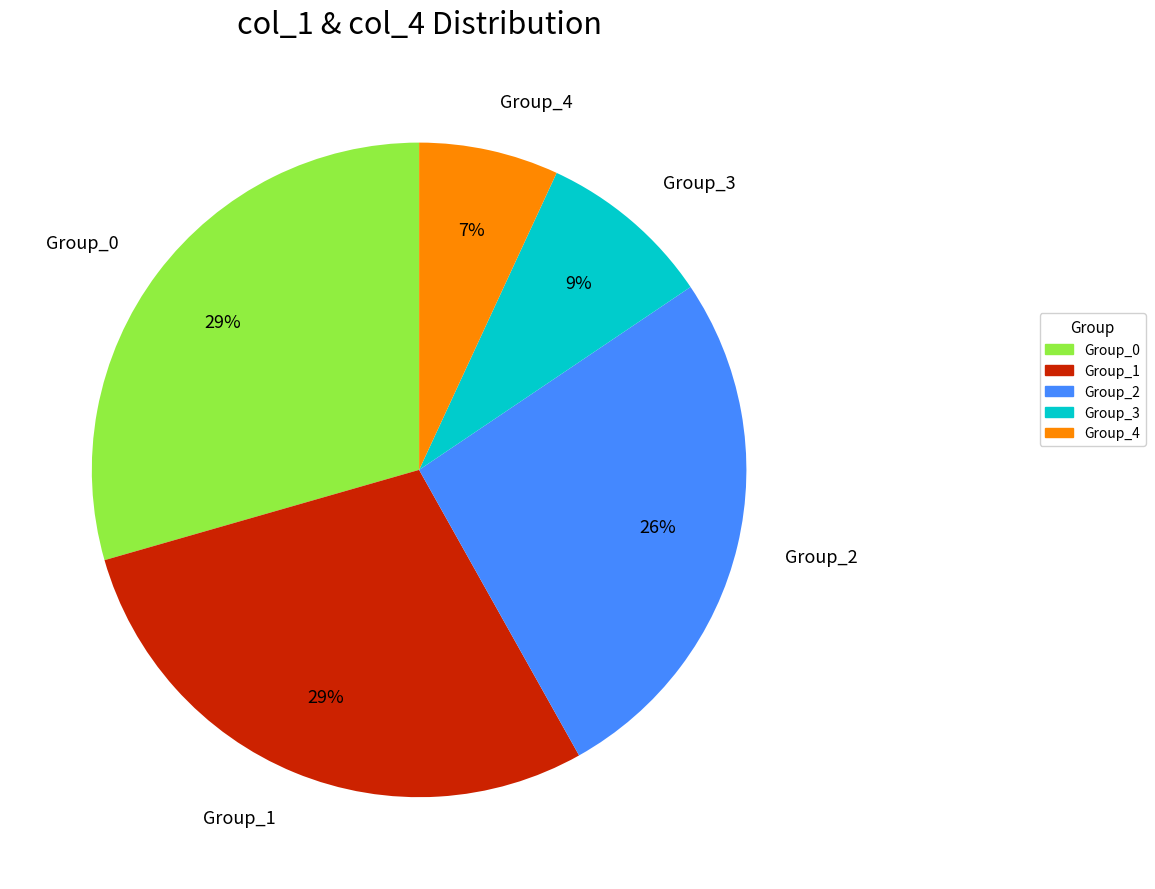

Is the sum of Group_4 and Group_0 greater than half?

No